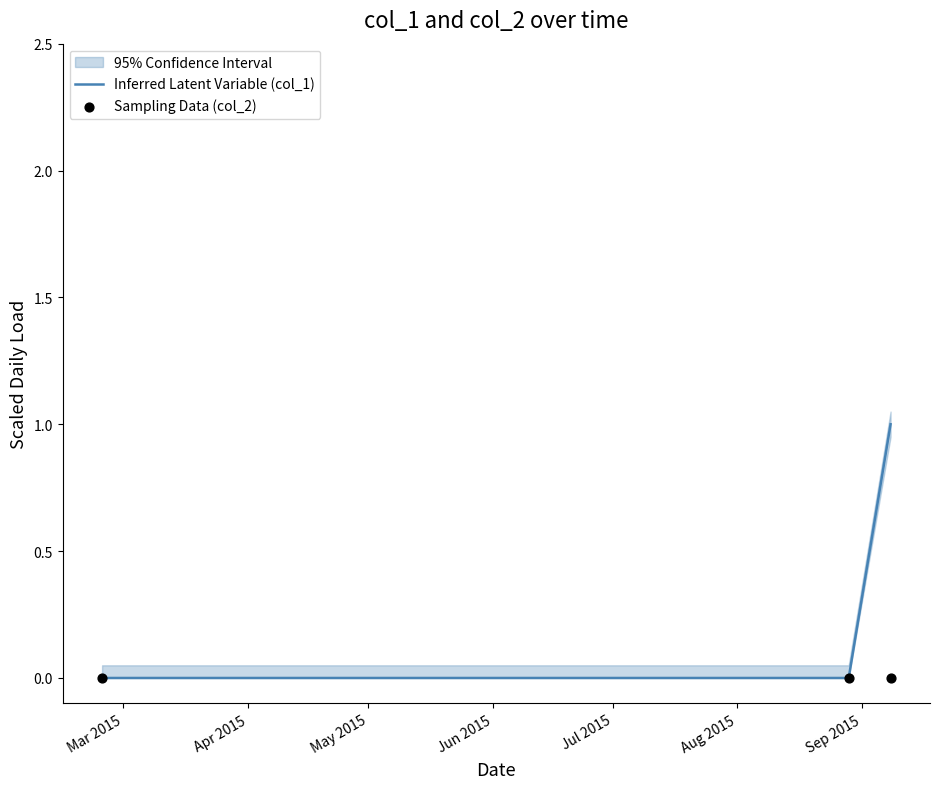

Which series has the largest total across all categories?

Inferred Latent Variable (col_1)